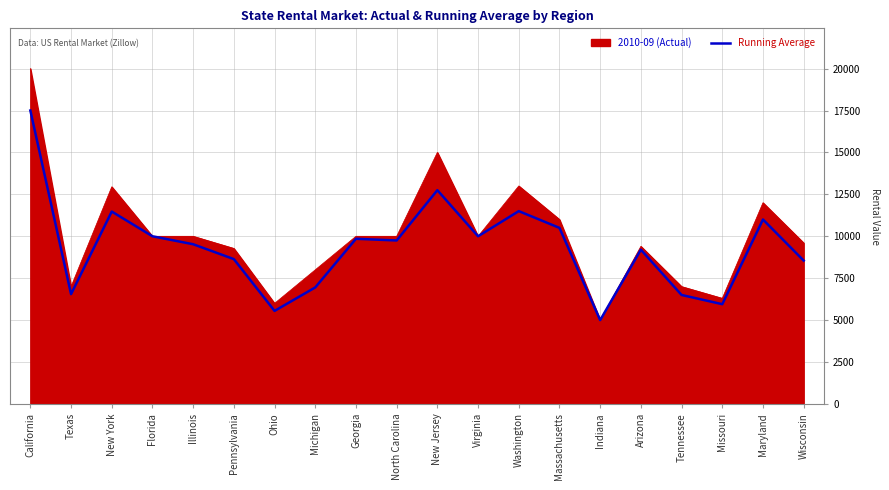

The 2010-09 (Actual) series shows 10000 at Virginia. True or false?

True